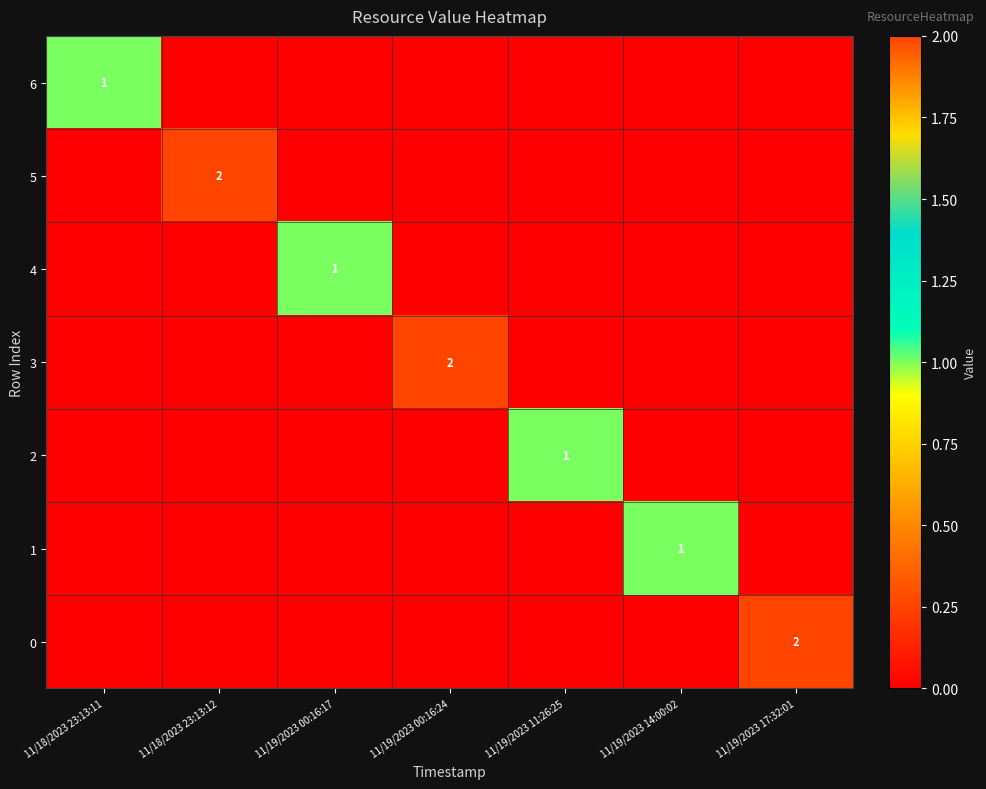

The value of 3 at 11/19/2023 00:16:24 is 3. True or false?

False